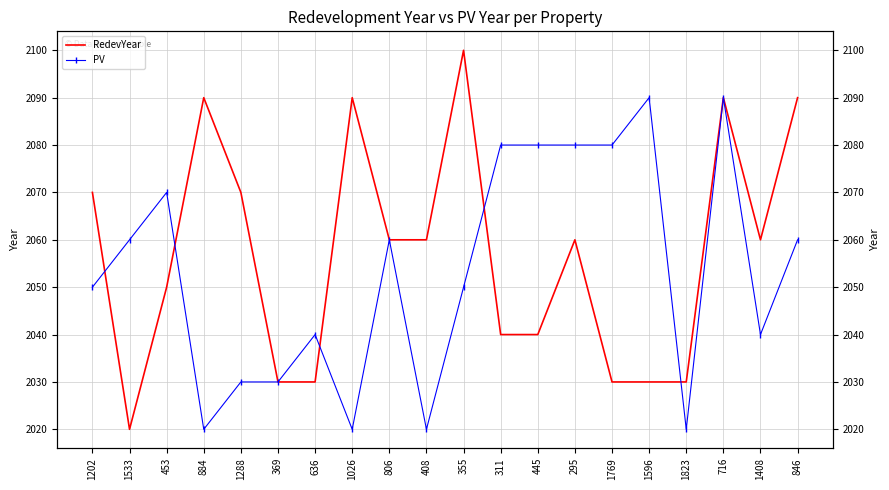

What is the difference between the maximum and second lowest values in the PV series?

70